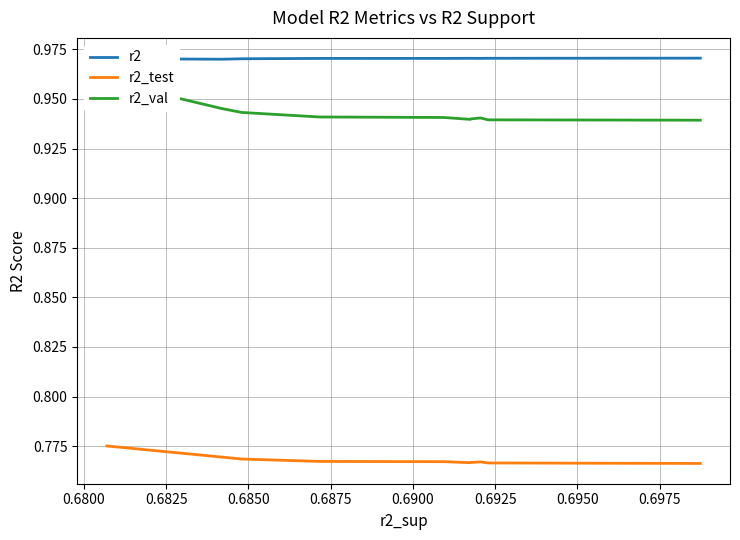

Reading left to right, transcribe all the data shown in this chart.

r2: 1.0	1.0	1.0	1.0	1.0	1.0	1.0	1.0	1.0	1.0
r2_test: 0.8	0.8	0.8	0.8	0.8	0.8	0.8	0.8	0.8	0.8
r2_val: 1.0	0.9	0.9	0.9	0.9	0.9	0.9	0.9	0.9	0.9